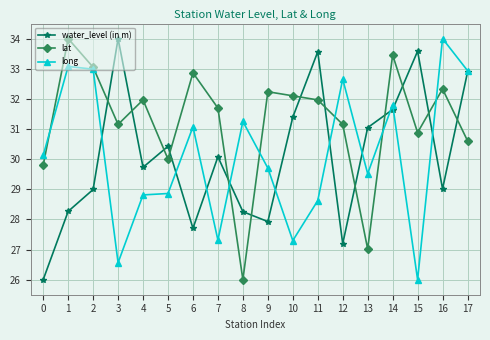

True or false: lat has a value of 13.7 at 15.

False